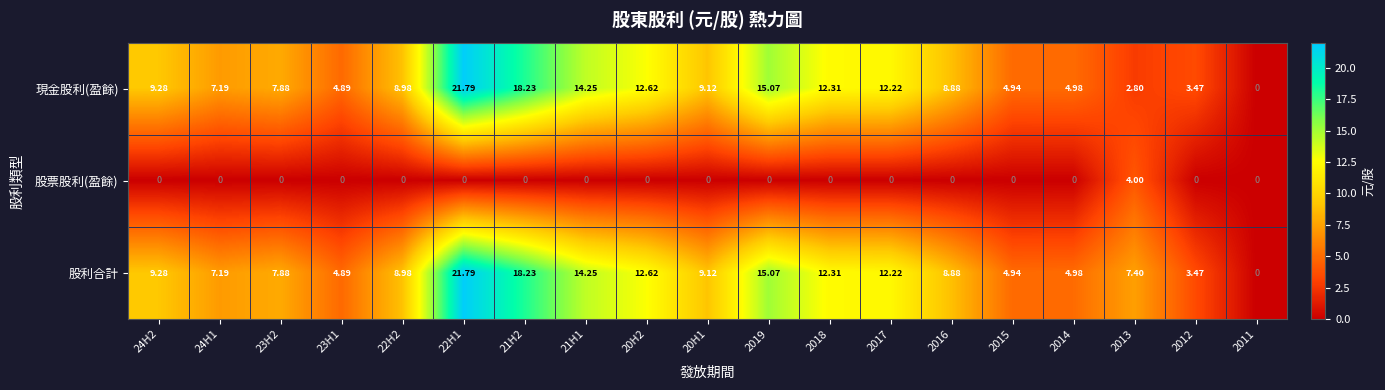

Which series has the largest total across all categories?

股利合計